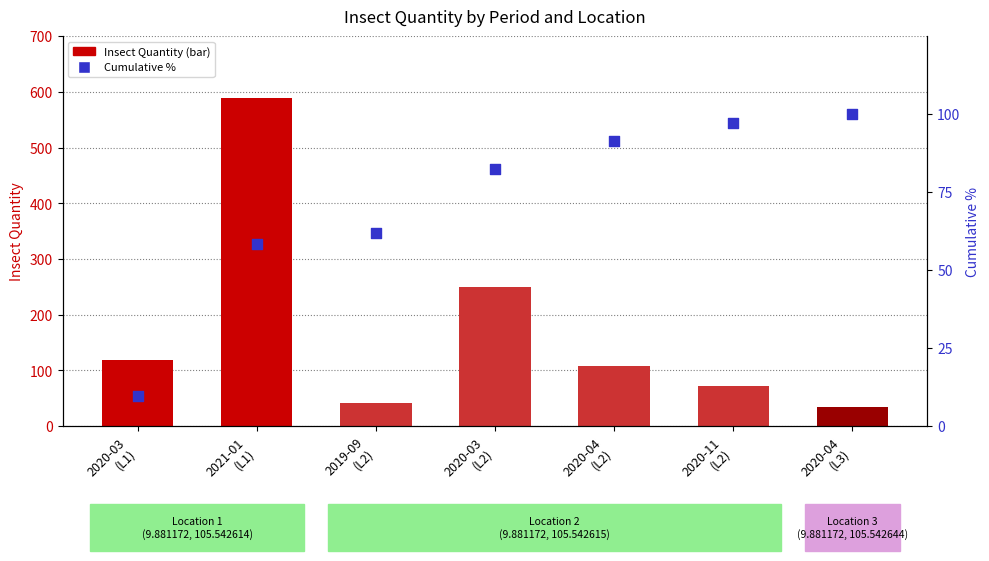

Is the value of Insect Quantity at 2021-01
(L1) greater than the value of Cumulative % at 2020-11
(L2)?

Yes